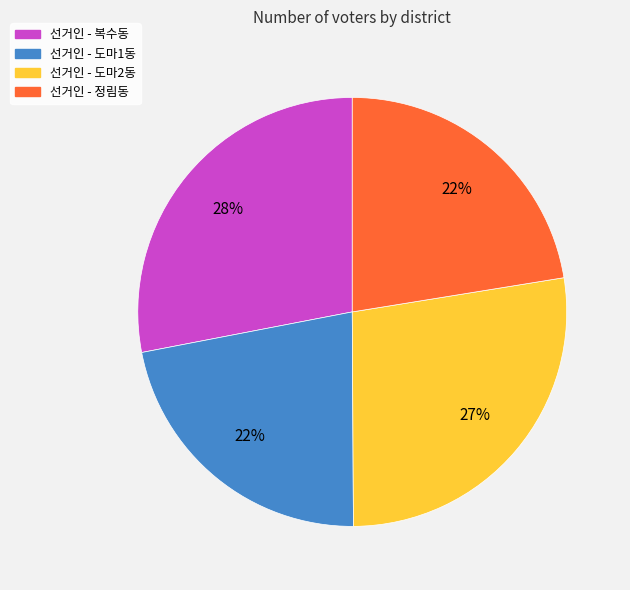

How many segments does this pie chart have?

4